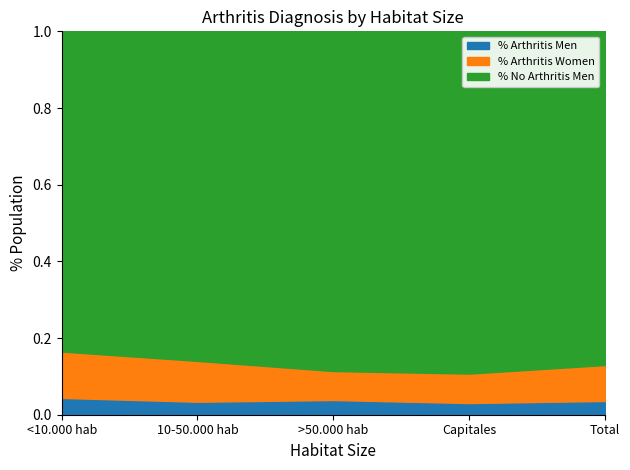

What are all the series names shown in the legend?

% Arthritis Men, % Arthritis Women, % No Arthritis Men